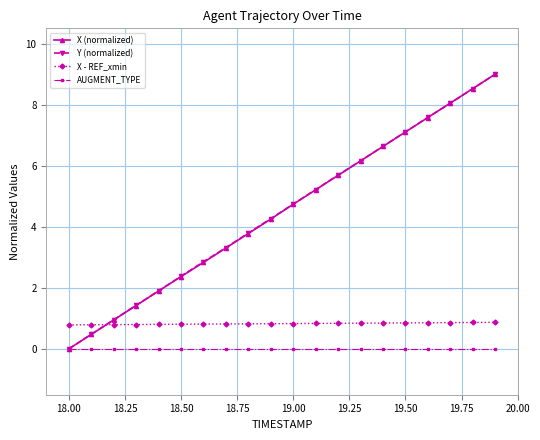

What is the lowest value of the X - REF_xmin series?

0.8